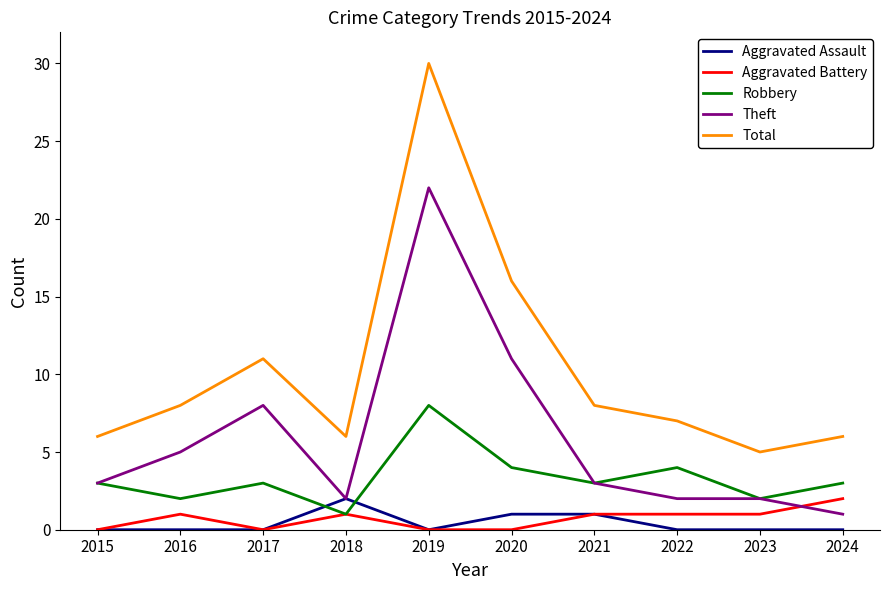

At which category does the chart reach its peak across all series?

2019